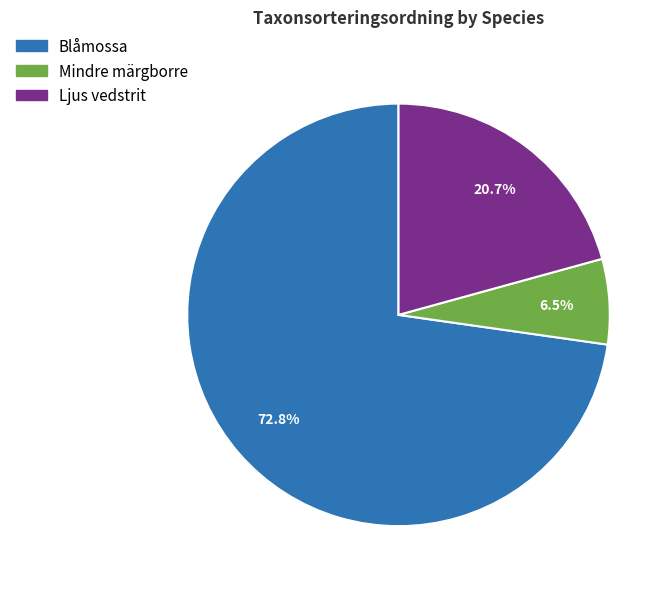

Is Ljus vedstrit the majority of the pie?

No